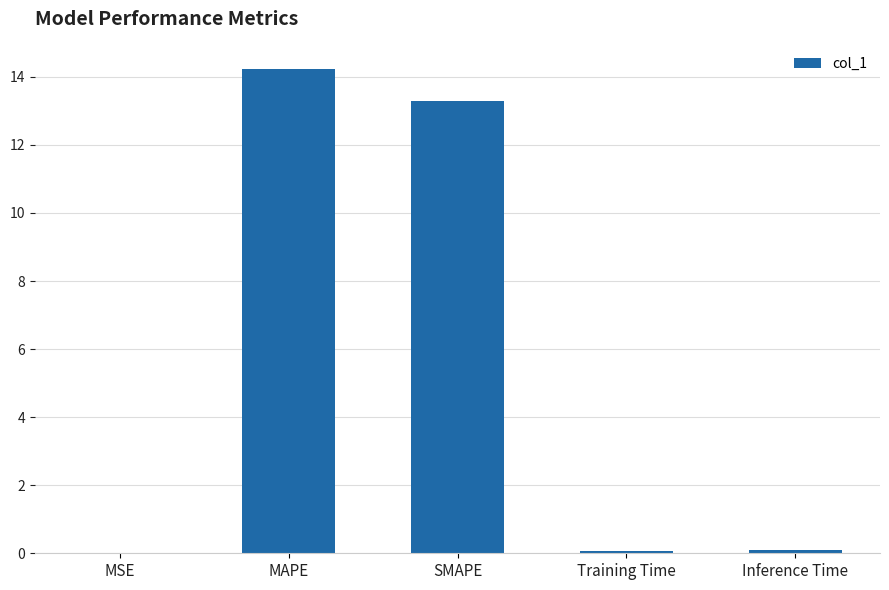

Are the bars grouped side by side (vs. stacked)?

No